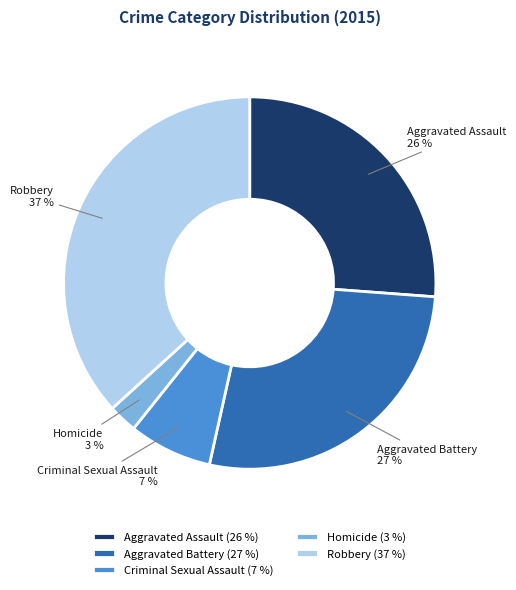

To the nearest percent, what portion does Aggravated Battery represent?

27%